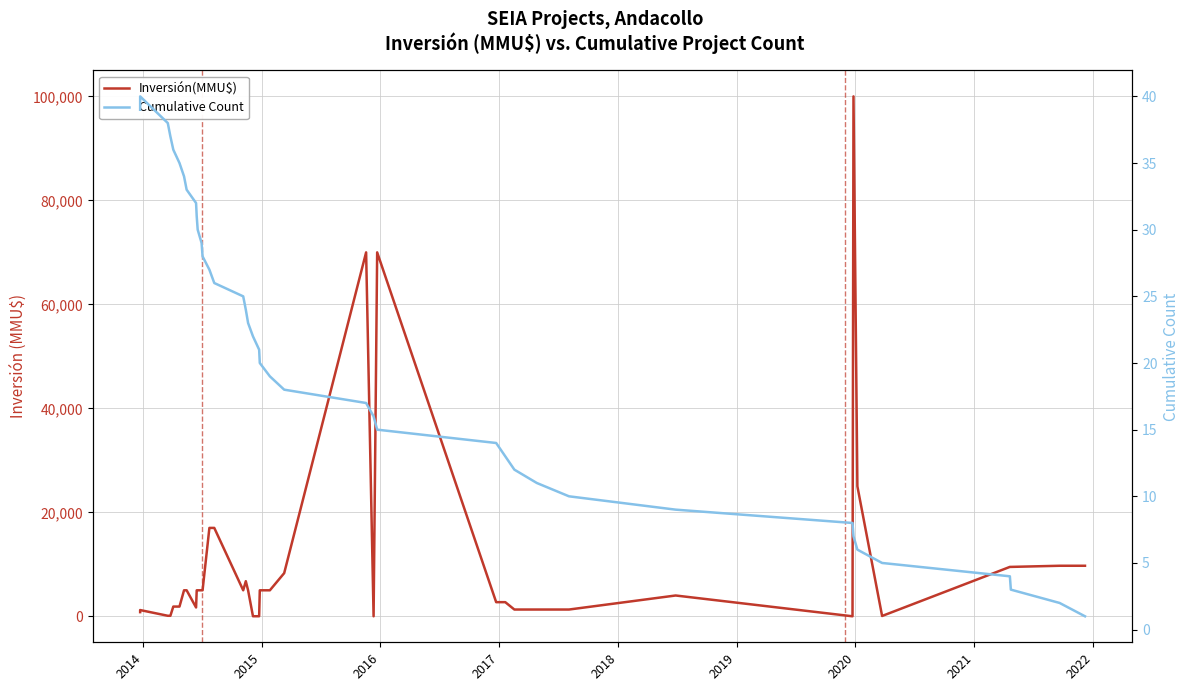

How many lines are shown in the chart?

2